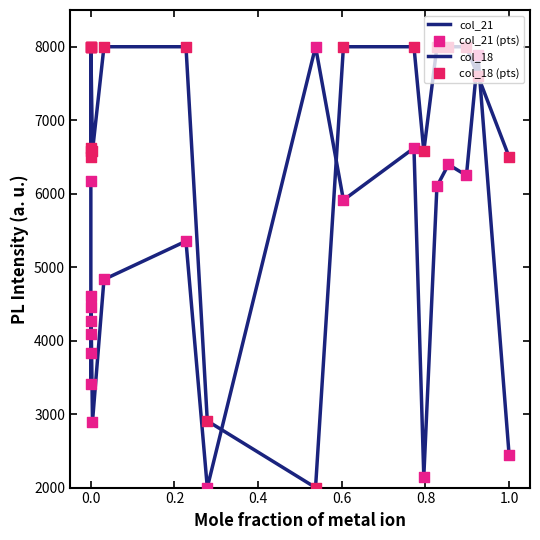

Which series reaches the maximum Y coordinate?

col_21